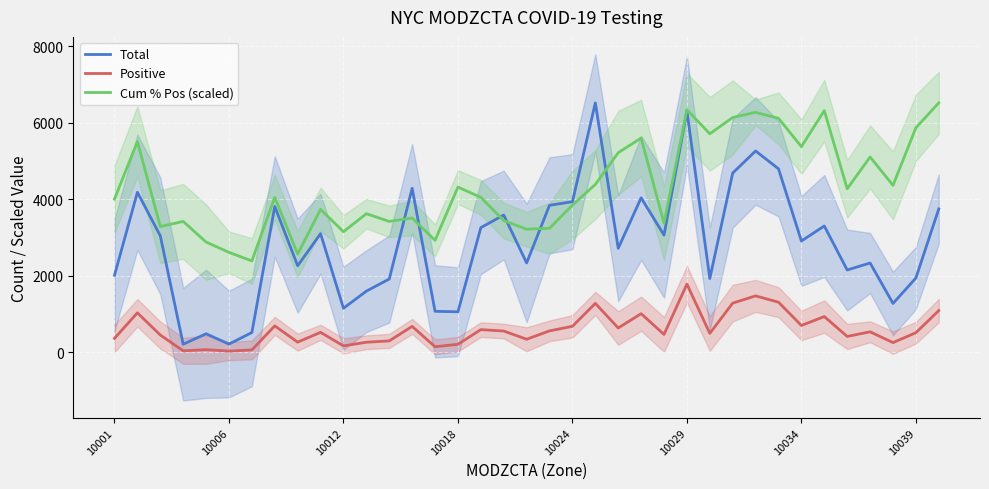

List the series in order of their peak value, lowest first.

Positive, Total, Cum % Pos (scaled)